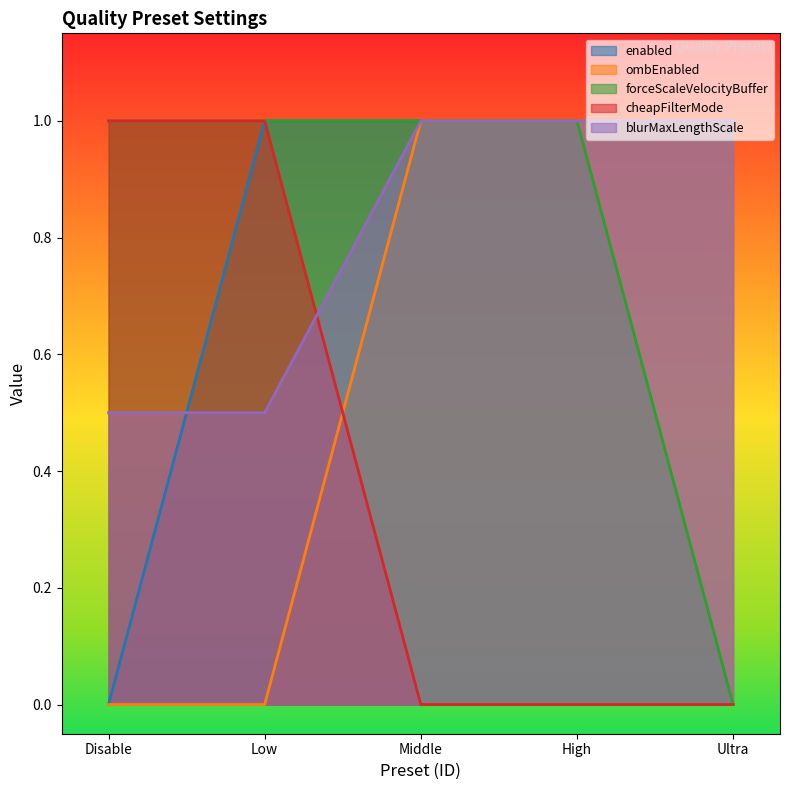

Between which two adjacent categories do cheapFilterMode and ombEnabled first intersect?

Low and Middle